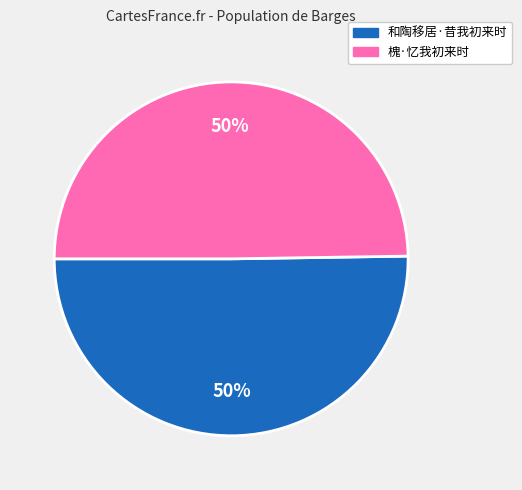

Combined, do 和陶移居·昔我初来时 and 槐·忆我初来时 account for over 50%?

Yes